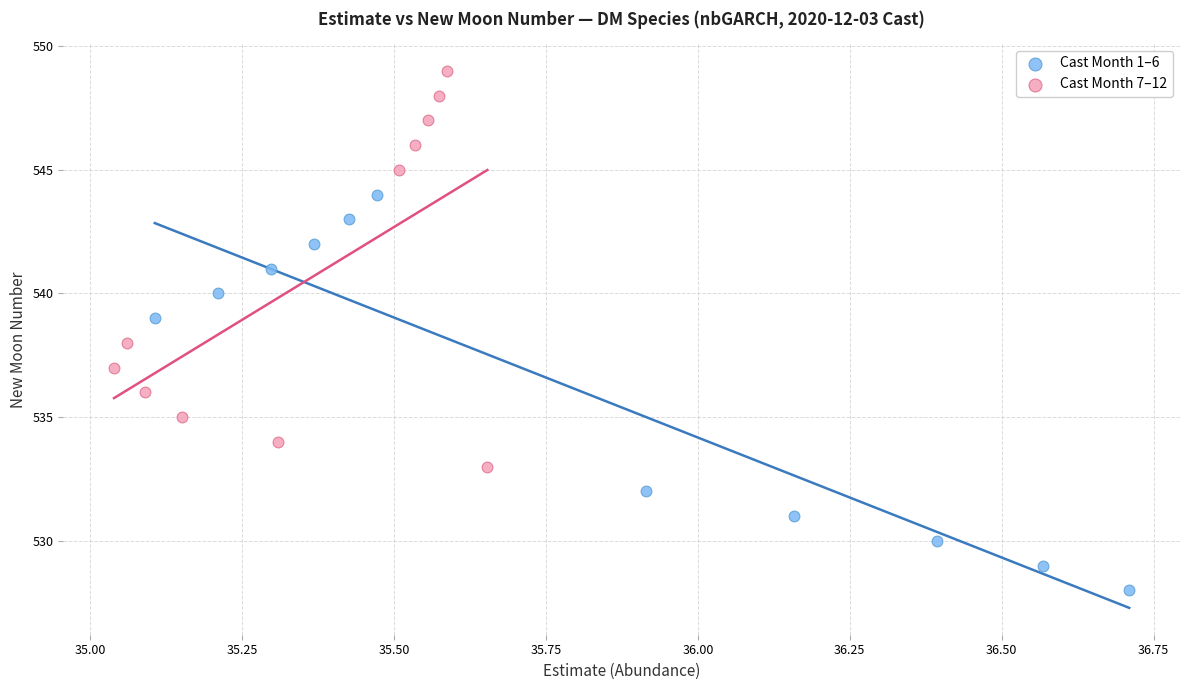

Which series contains the lowest Y value?

Cast Month 1–6